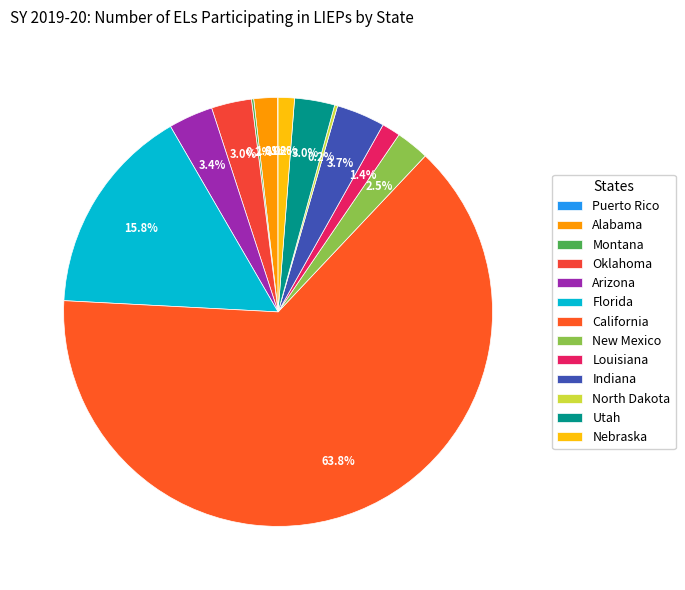

True or false: Louisiana accounts for 13% of the total.

False